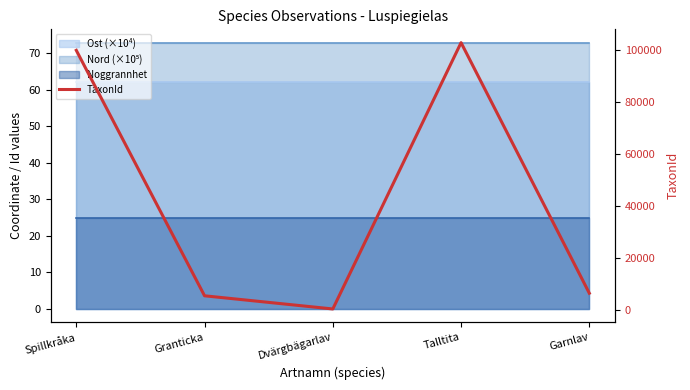

Approximately how many times larger is the value at Garnlav compared to Talltita?

0.1